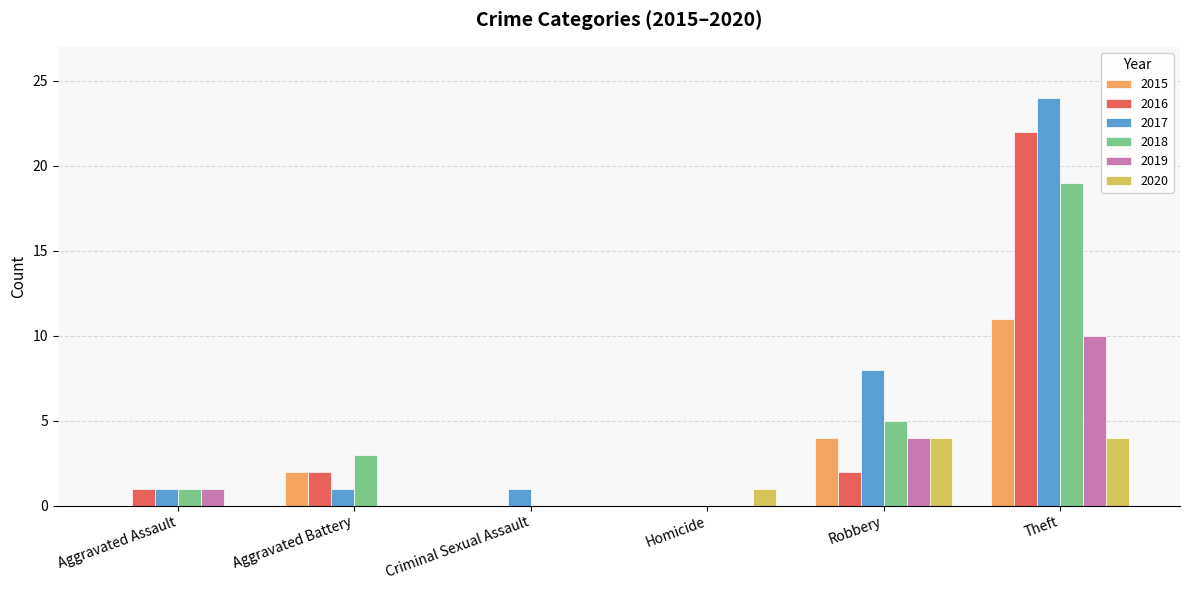

Between Homicide and Robbery, which series saw the biggest shift?

2017